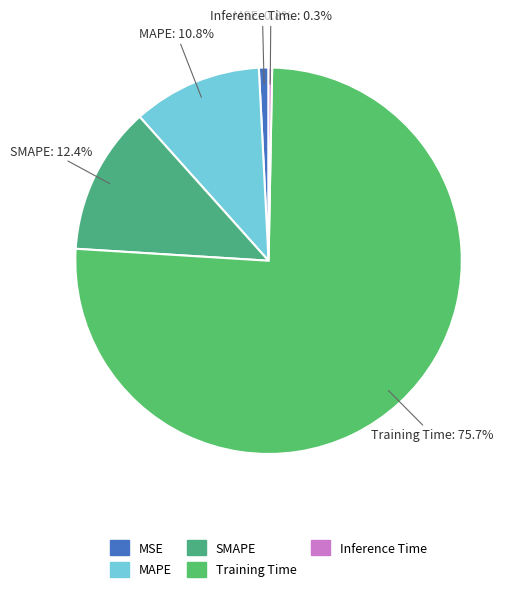

What percentage is NOT represented by Inference Time?

99.7%